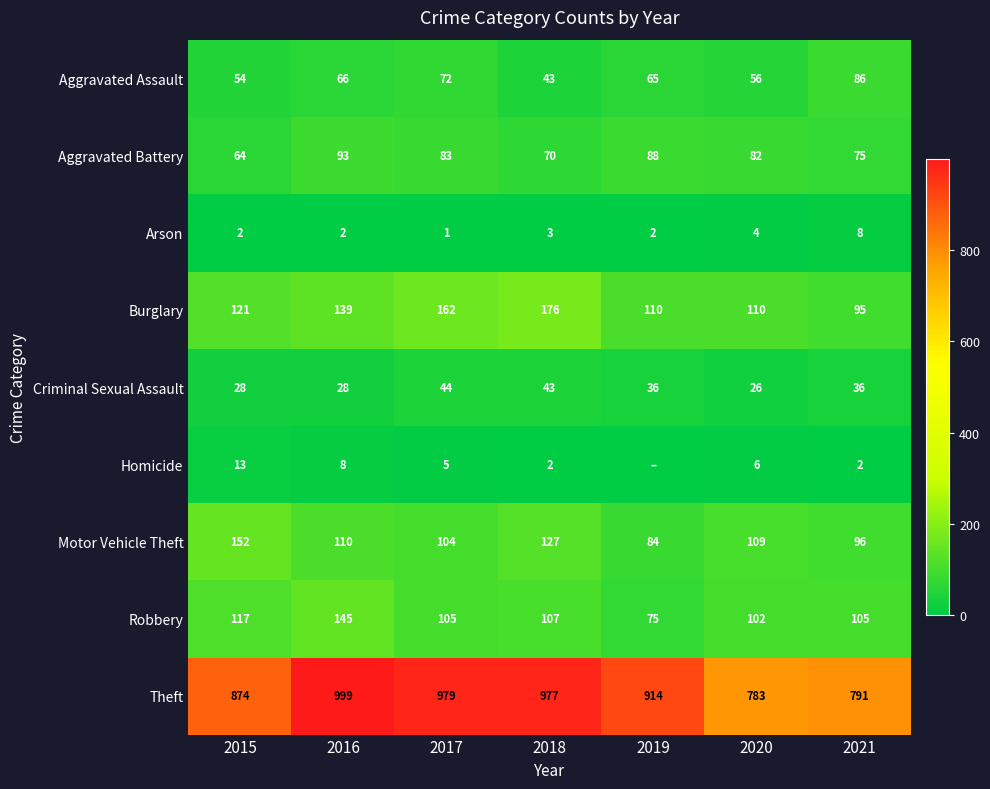

What value does the Motor Vehicle Theft series have at 2016, to the nearest 5?

110